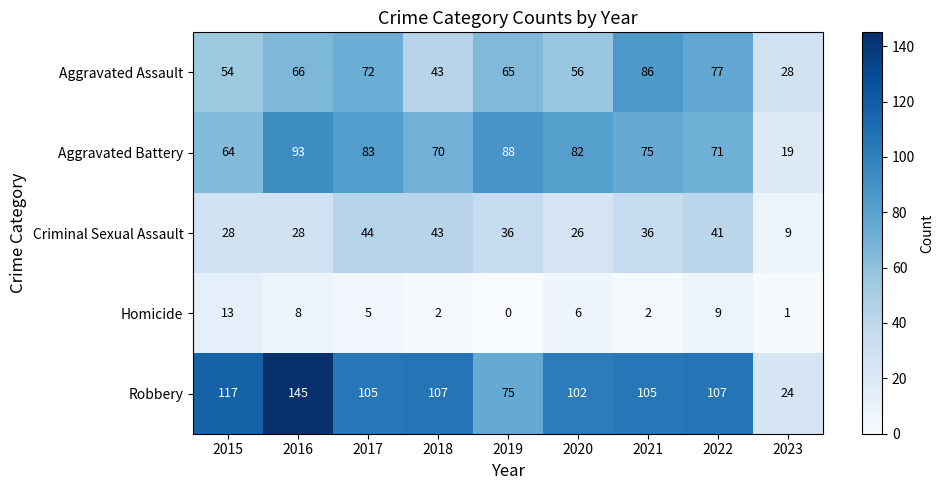

Count the number of data series in this chart.

5